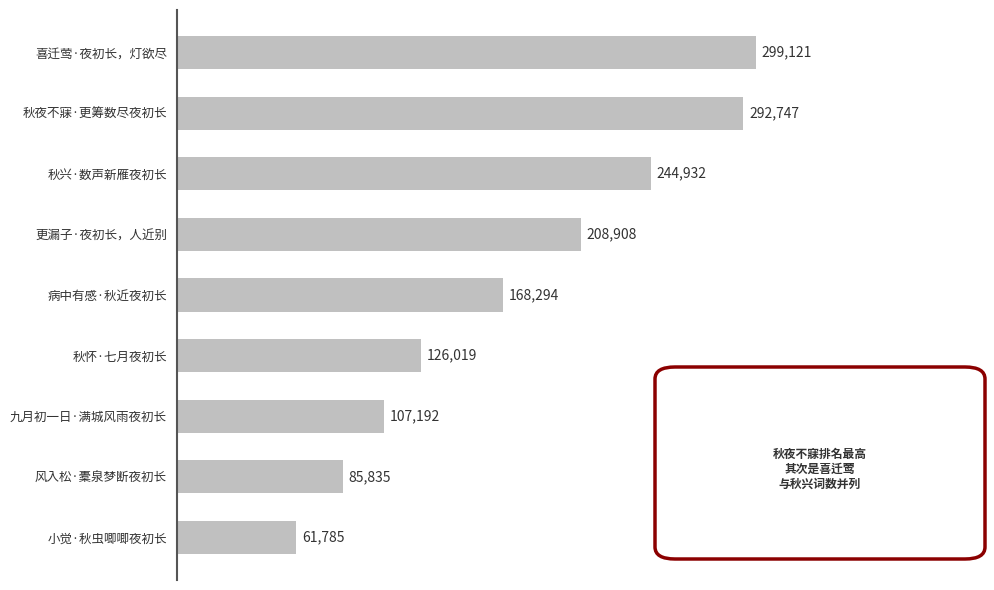

What is the sum of all values?

1594833